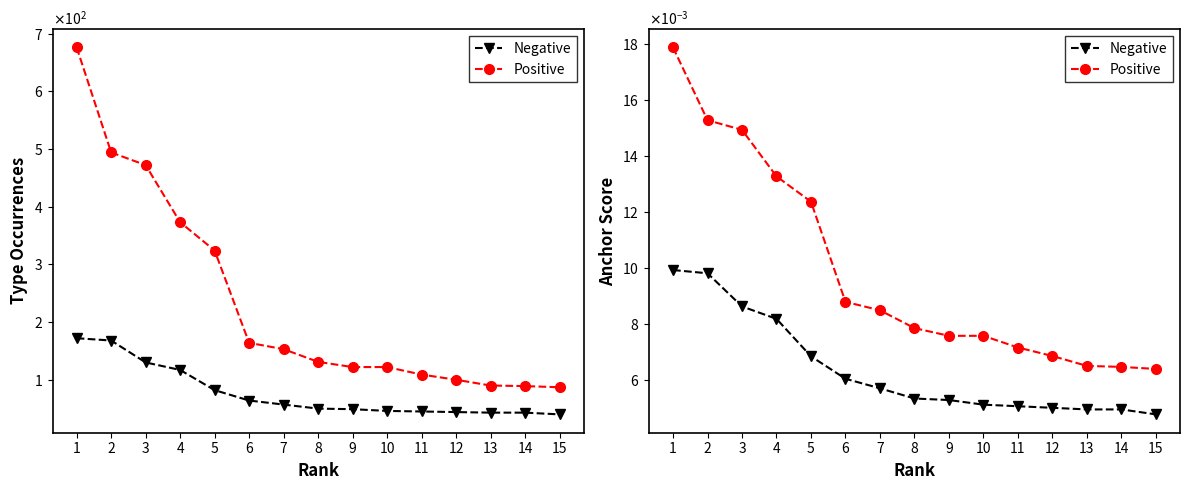

How many data points does each series have?

15